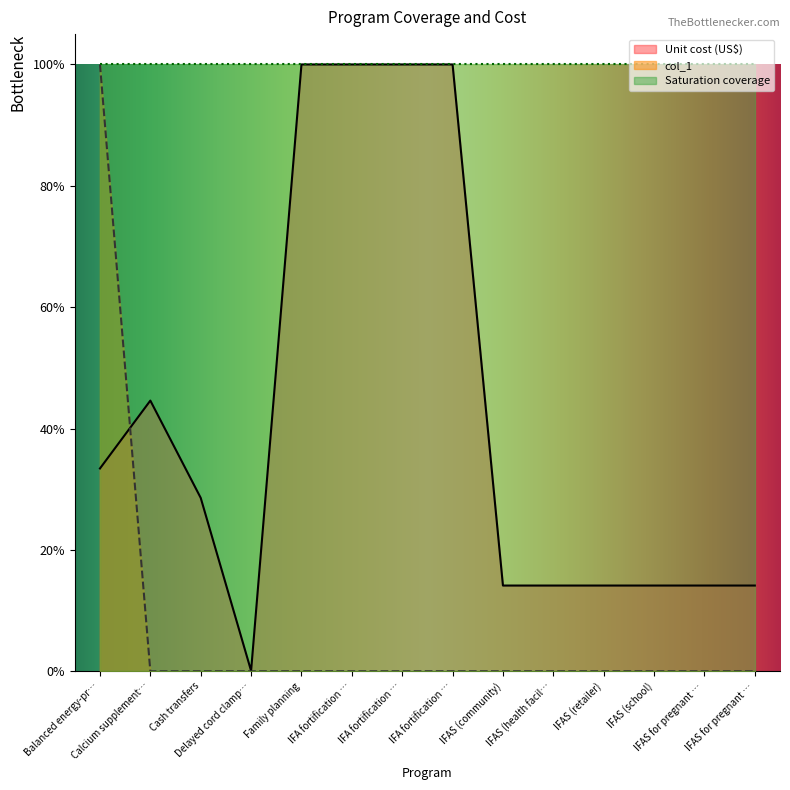

The value of col_1 at Calcium supplement… is -0.5. True or false?

False